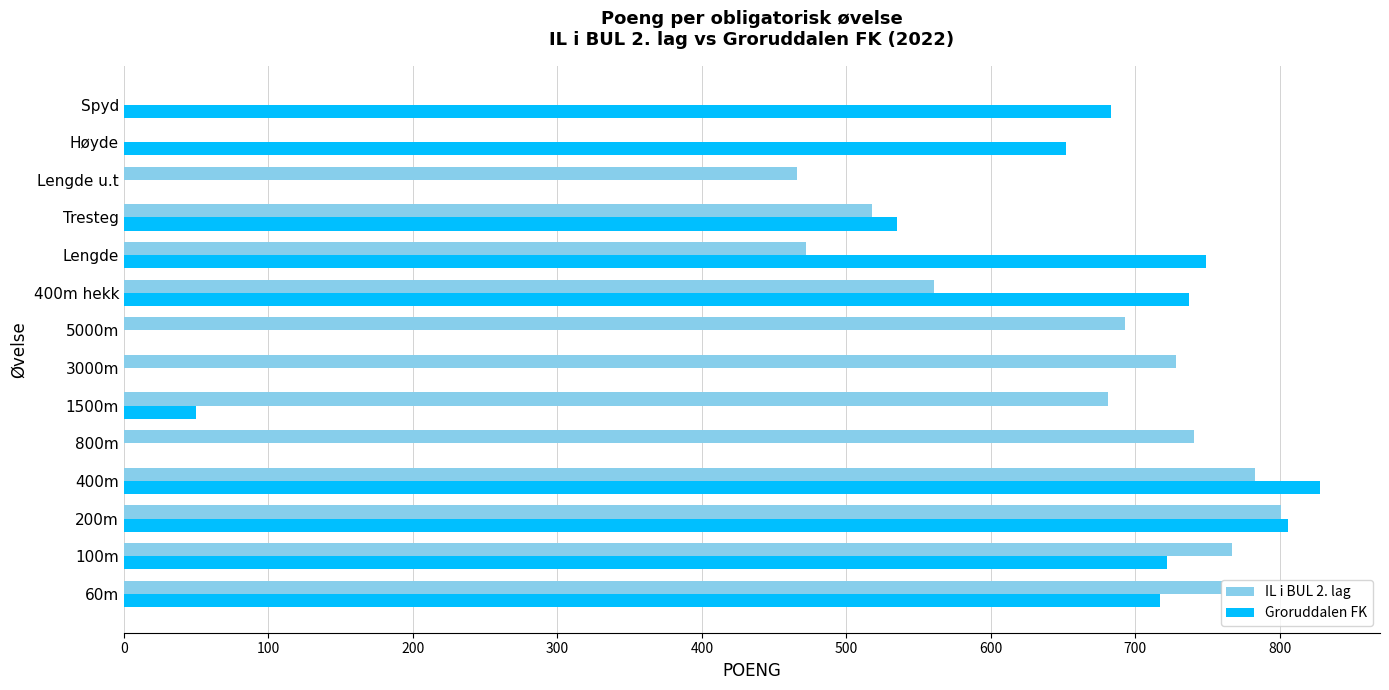

Which series has the largest total across all categories?

IL i BUL 2. lag